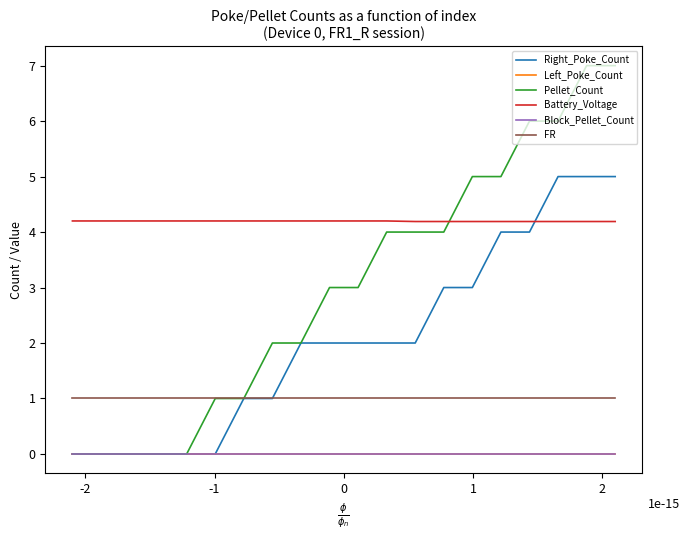

Which series has the widest spread of values?

Pellet_Count